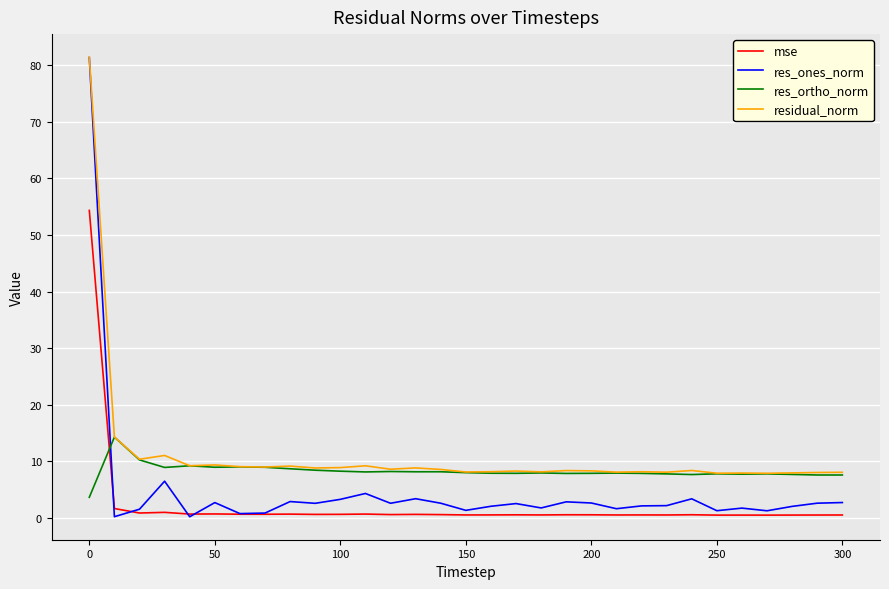

True or false: residual_norm and mse intersect in this chart.

False